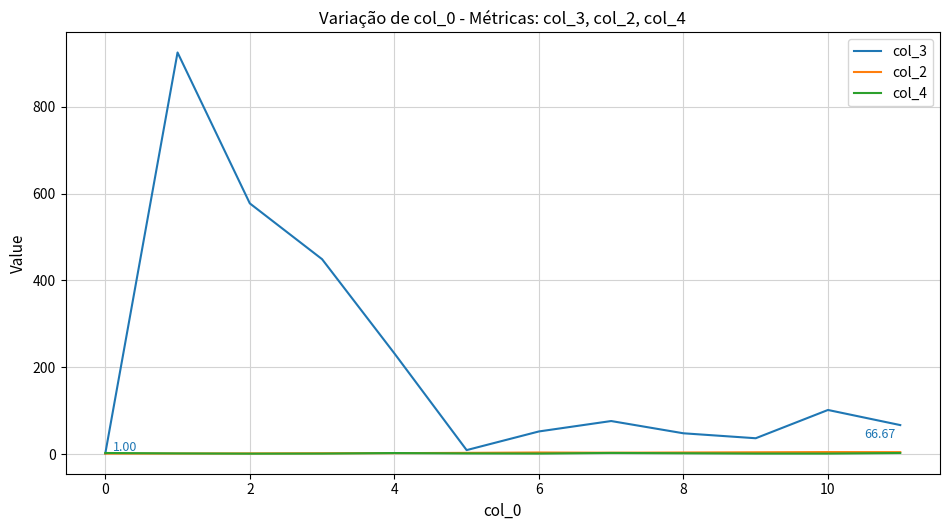

Which series has the largest total across all categories?

col_3